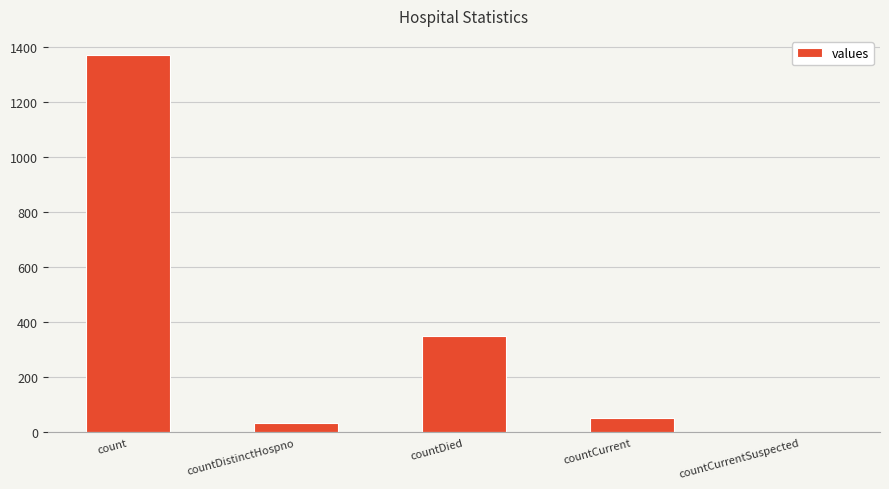

How many values are above zero?

4